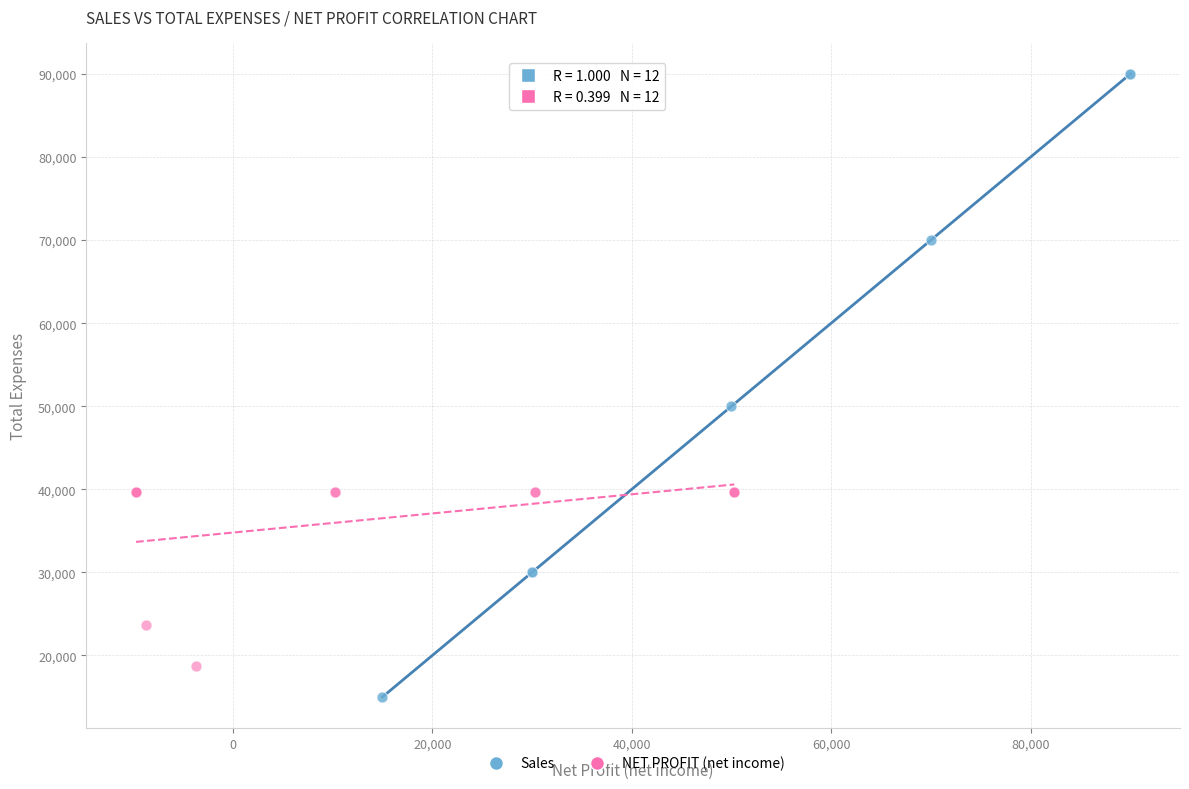

Which series contains the highest Y value?

Sales